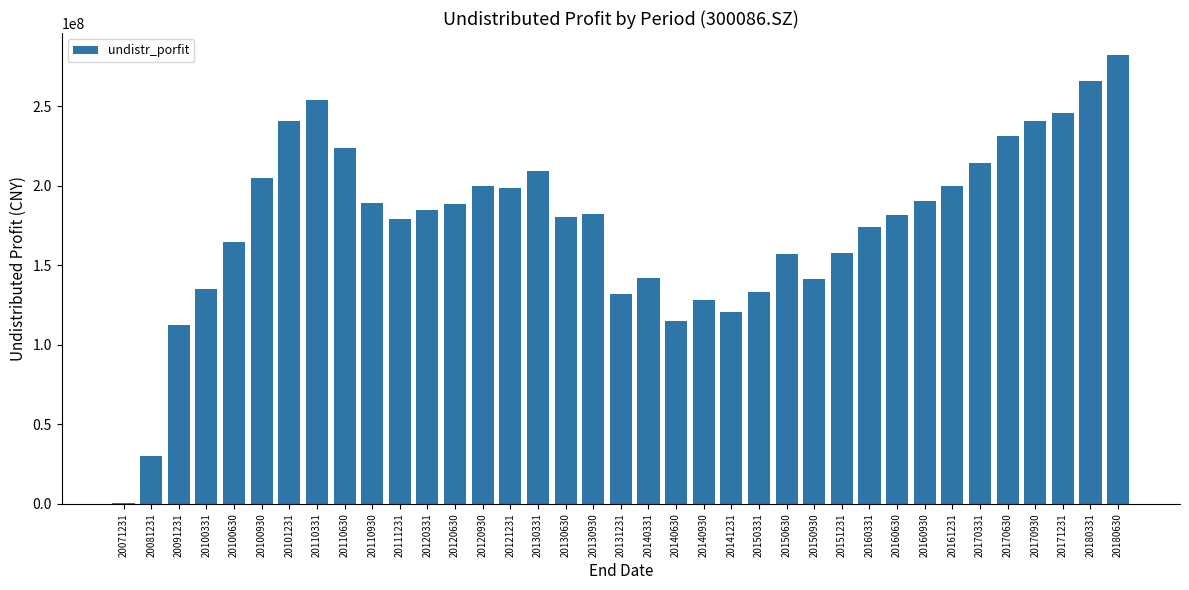

What is the sum of the values at 20151231 and 20100630?

322305093.2